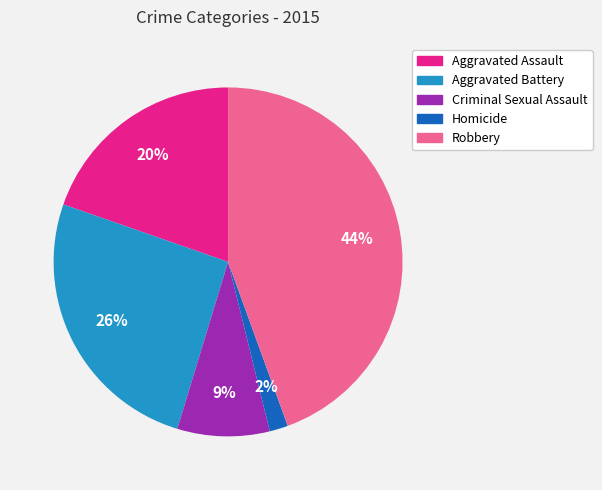

Which category has the biggest portion of the pie?

Robbery